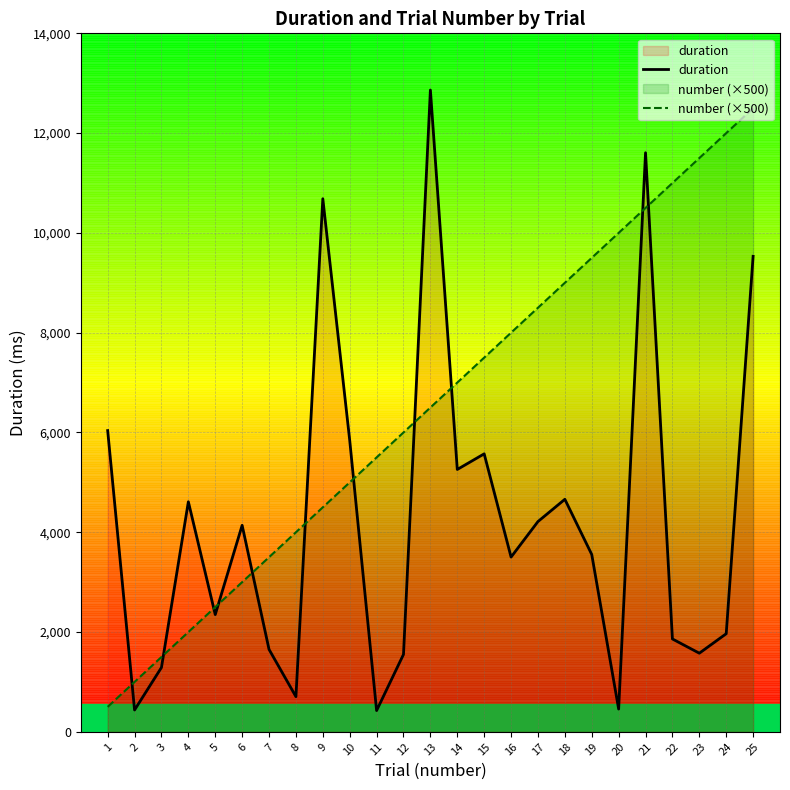

At which category does duration reach its first local peak?

4